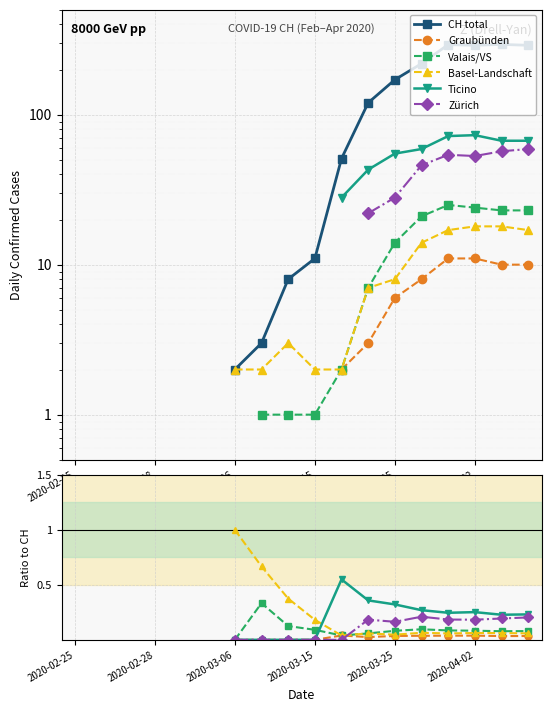

True or false: Graubünden and Ticino intersect in this chart.

False